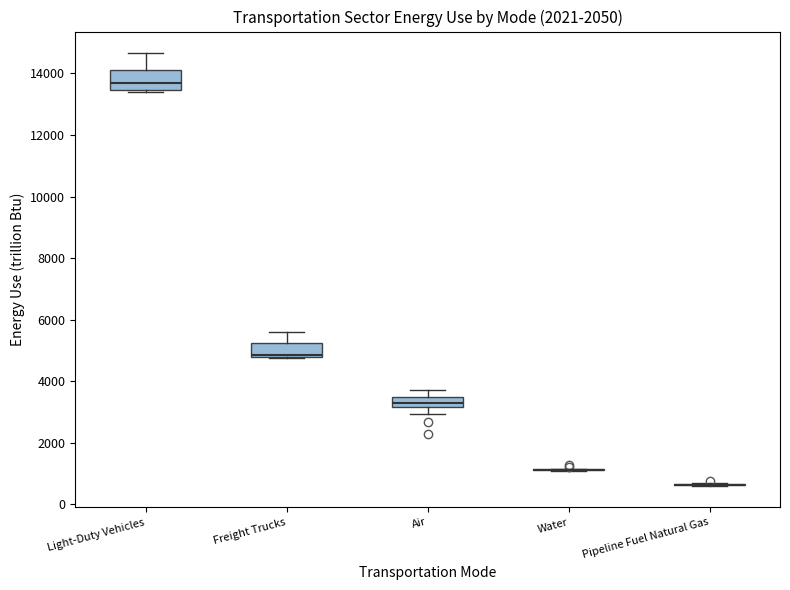

Reading left to right, transcribe this box plot: for each box, give where its median line is, the range the box spans, and where its two whiskers end, as read against the y-axis. The values are not printed on the chart, so give them approximately, as read against the axis.

Light-Duty Vehicles: median 13800, box 13400 to 14000, whiskers 13400 (just below the box's lower edge) to 14600
Freight Trucks: median 4800 (just above the box's lower edge), box 4800 to 5200, whiskers 4800 to 5600
Air: median 3200 (inside the box), box 3200 to 3400, whiskers 3000 to 3800
Water: box collapsed to a line at 1200, whiskers 1000 to 1200
Pipeline Fuel Natural Gas: box collapsed to a line at 600, whiskers 600 to 600